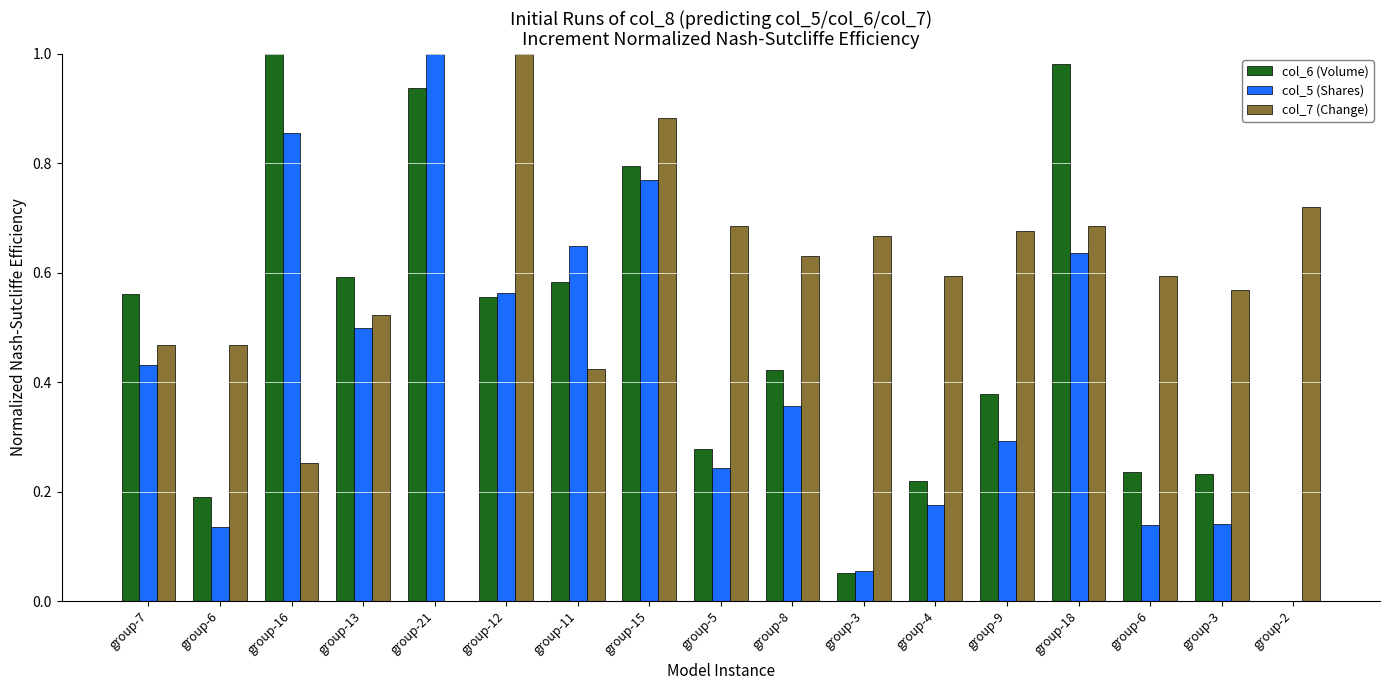

Which series has the largest range (max minus min)?

col_6 (Volume)